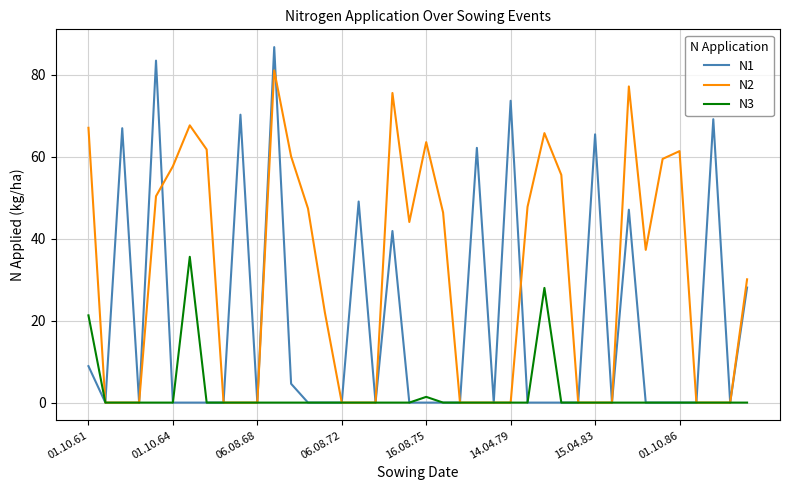

Which series has the largest total across all categories?

N2